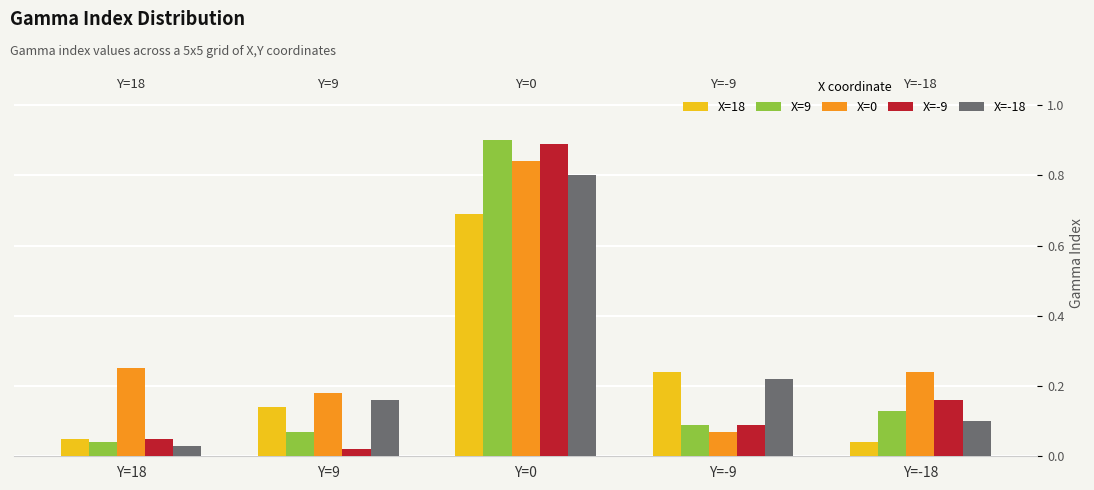

Between Y=18 and Y=-18, which series saw the biggest shift?

X=-9